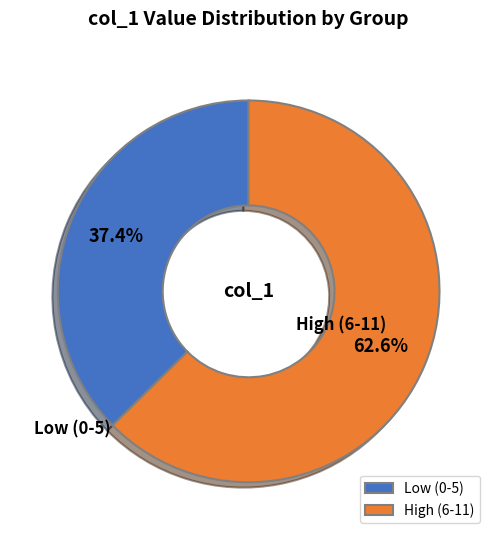

Is there a majority slice in this chart?

Yes